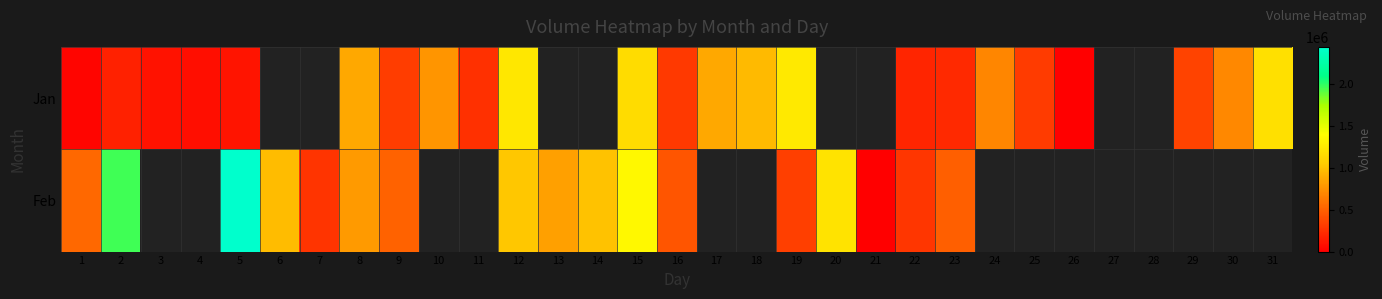

What is the maximum value shown in the chart?

2445552.0